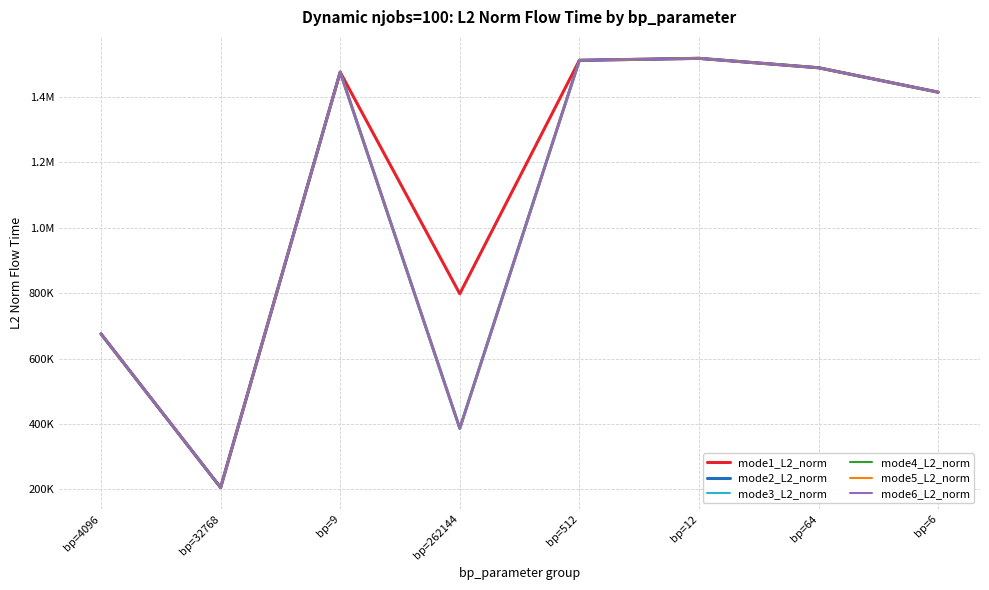

Reading left to right, transcribe all the data shown in this chart.

mode1_L2_norm: bp=4096=675268.5	bp=32768=205641.2	bp=9=1475296.1	bp=262144=797925.5	bp=512=1511410.1	bp=12=1517404.4	bp=64=1488656.1	bp=6=1414050.5
mode2_L2_norm: bp=4096=675268.5	bp=32768=205641.2	bp=9=1475296.1	bp=262144=386594.4	bp=512=1511410.1	bp=12=1517404.4	bp=64=1488656.1	bp=6=1414050.5
mode3_L2_norm: bp=4096=675268.5	bp=32768=205641.2	bp=9=1475296.1	bp=262144=386594.4	bp=512=1511410.1	bp=12=1517404.4	bp=64=1488656.1	bp=6=1414050.5
mode4_L2_norm: bp=4096=675268.5	bp=32768=205641.2	bp=9=1475296.1	bp=262144=386594.4	bp=512=1511410.1	bp=12=1517404.4	bp=64=1488656.1	bp=6=1414050.5
mode5_L2_norm: bp=4096=675268.5	bp=32768=205641.2	bp=9=1475296.1	bp=262144=386594.4	bp=512=1511410.1	bp=12=1517404.4	bp=64=1488656.1	bp=6=1414050.5
mode6_L2_norm: bp=4096=675268.5	bp=32768=205641.2	bp=9=1475296.1	bp=262144=386594.4	bp=512=1511410.1	bp=12=1517404.4	bp=64=1488656.1	bp=6=1414050.5